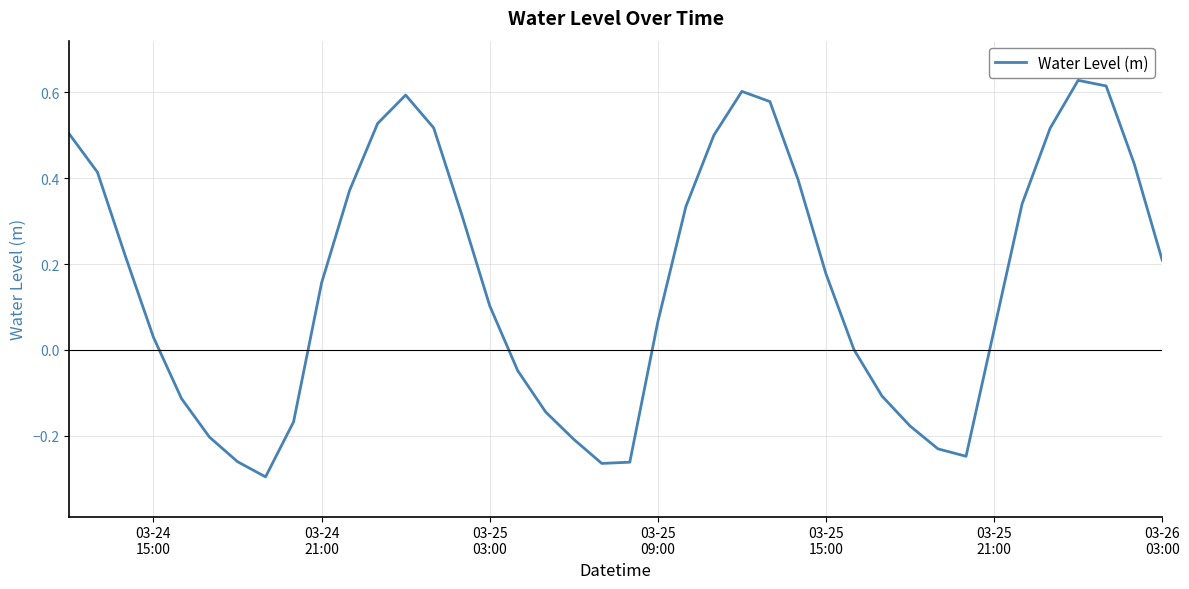

What is the difference between the maximum and minimum values?

0.9